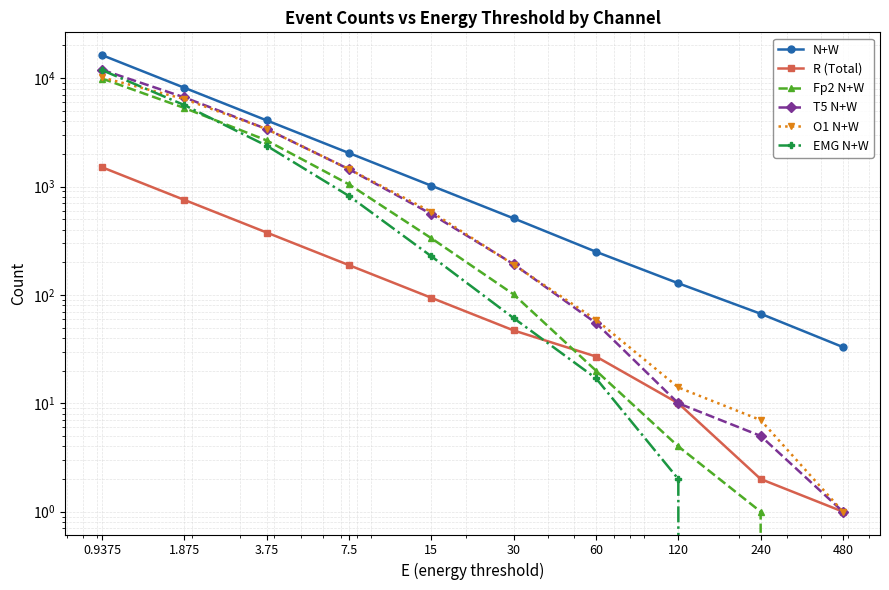

What is the label of the 1st point from the left?

0.9375